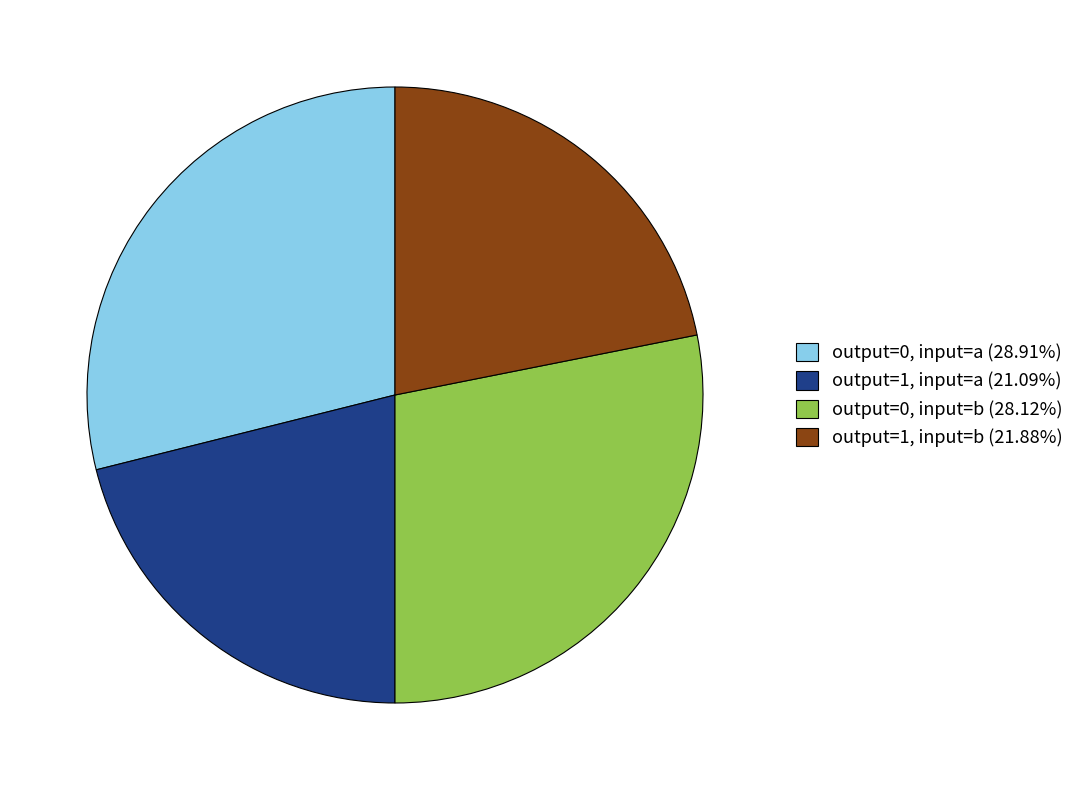

Combined, do output=0, input=b (28.12%) and output=0, input=a (28.91%) account for over 50%?

Yes